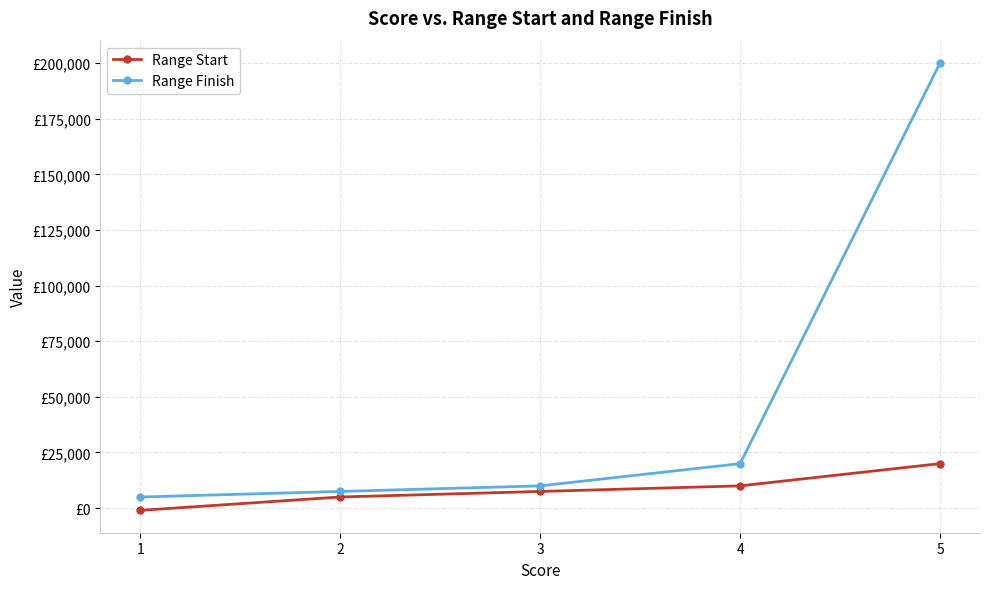

Read the Range Finish value at 1, to the nearest 100.

5000